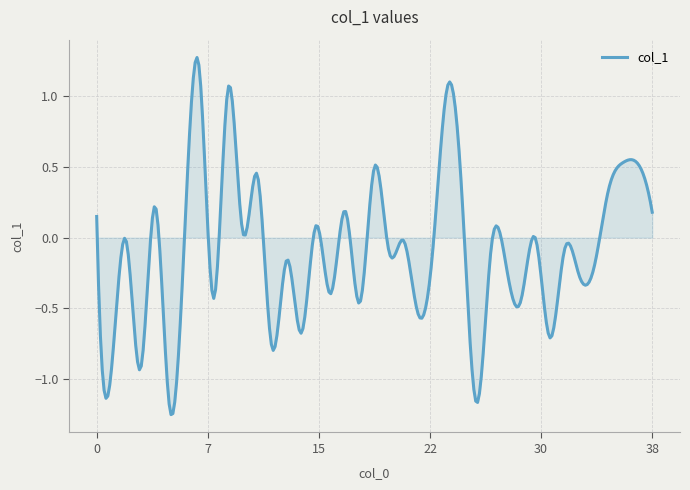

What is the difference between the maximum and minimum values?

2.5